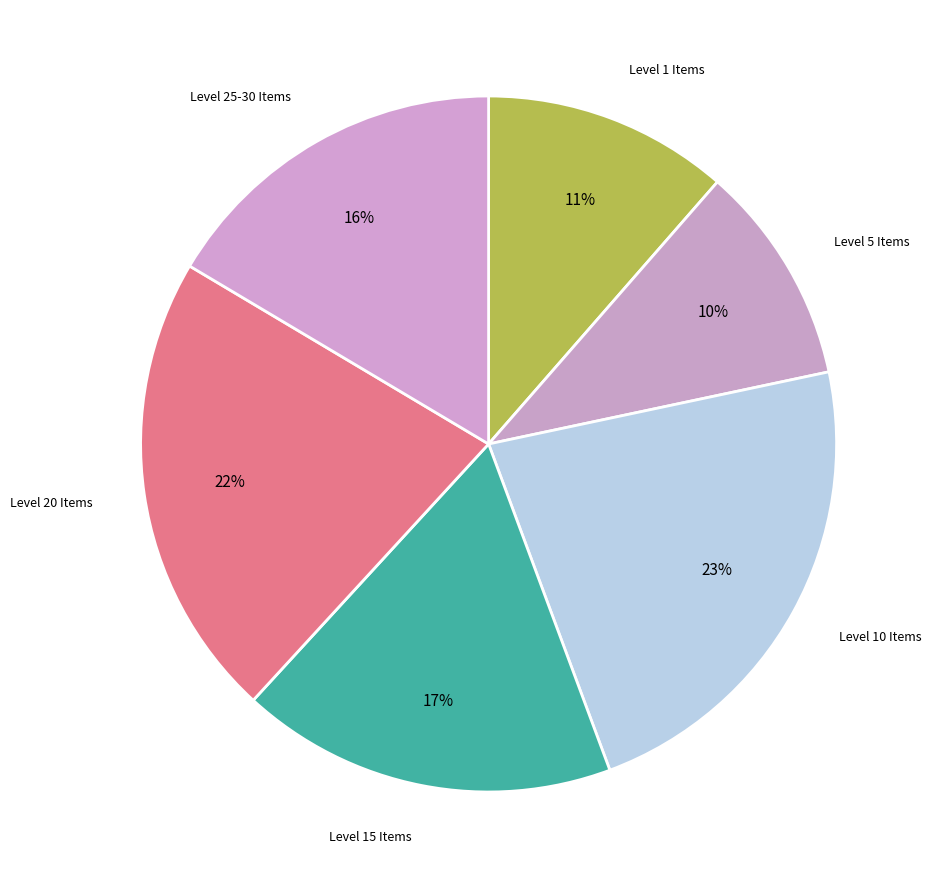

How many slices are in this pie chart?

6